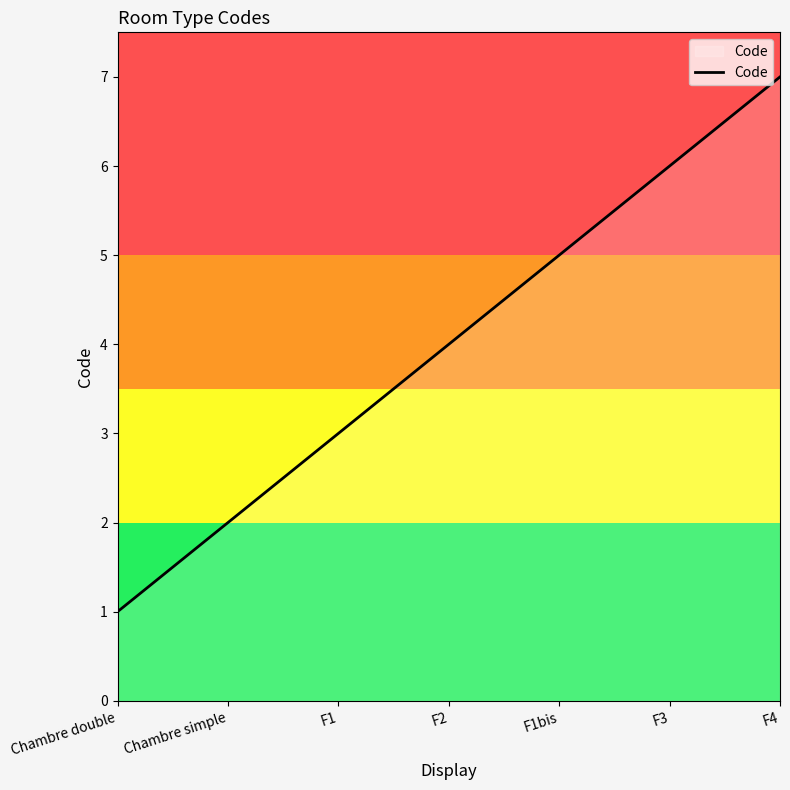

Rank the categories by value from highest to lowest.

F4, F3, F1bis, F2, F1, Chambre simple, Chambre double